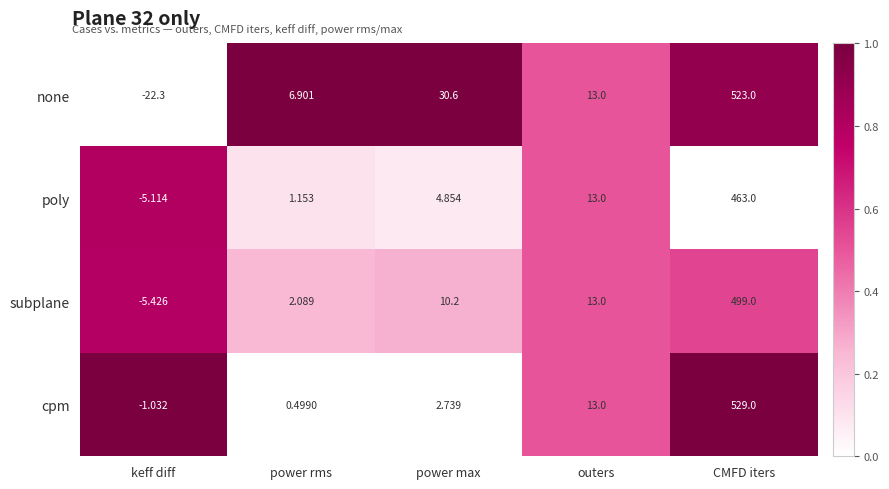

How many series are shown in this chart?

4